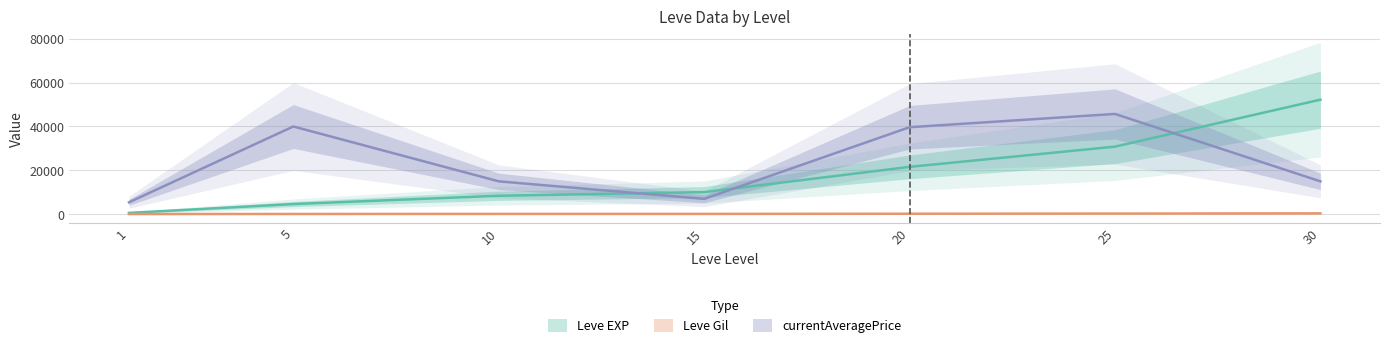

True or false: Leve Gil and currentAveragePrice cross at least once.

False